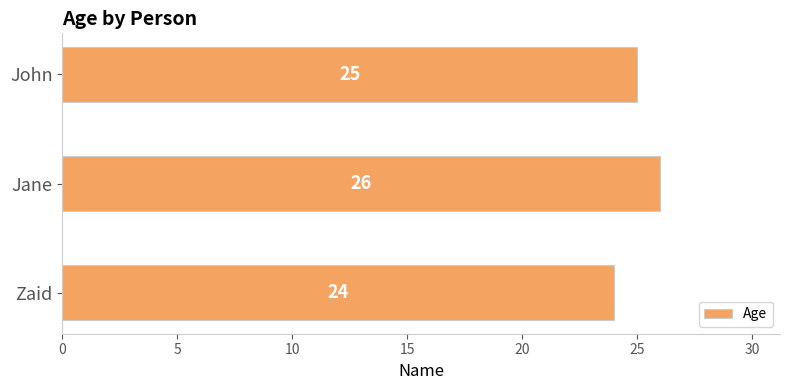

Where is the data nearest to the value 25?

John